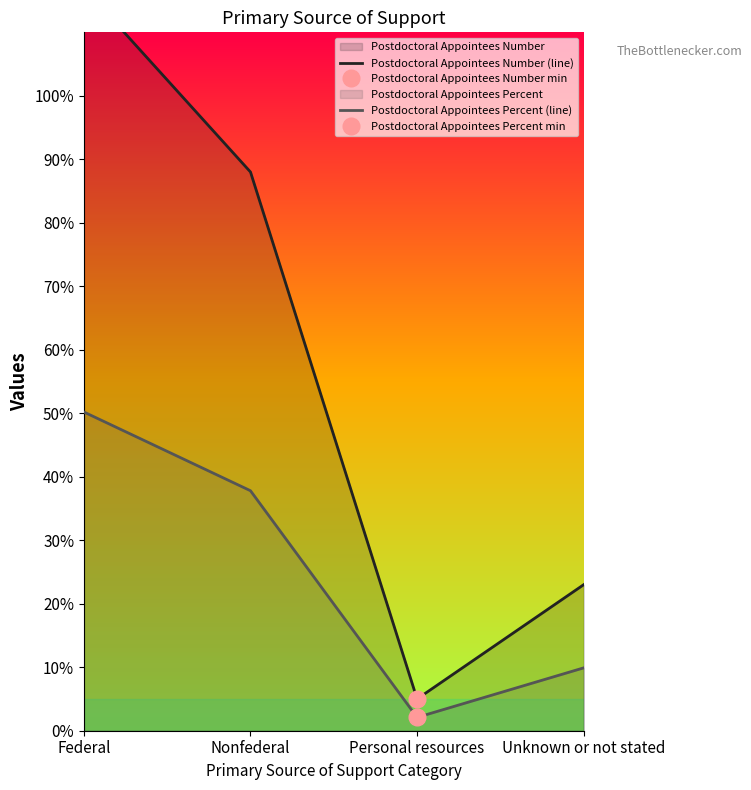

Is it true that Postdoctoral Appointees Percent (line) equals 9.9 at Unknown or not stated?

True